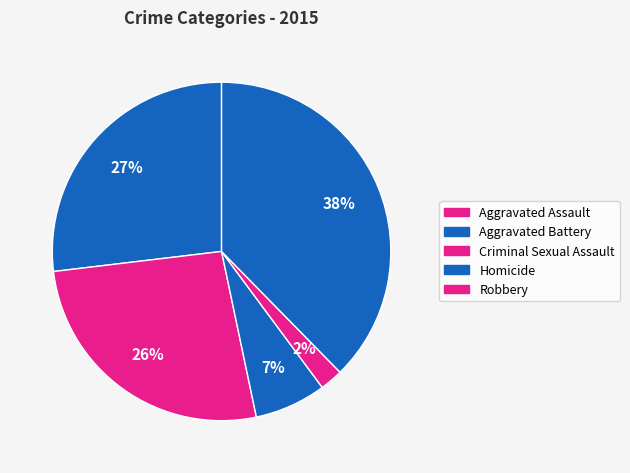

Do Criminal Sexual Assault and Homicide together represent more than half of the pie?

No